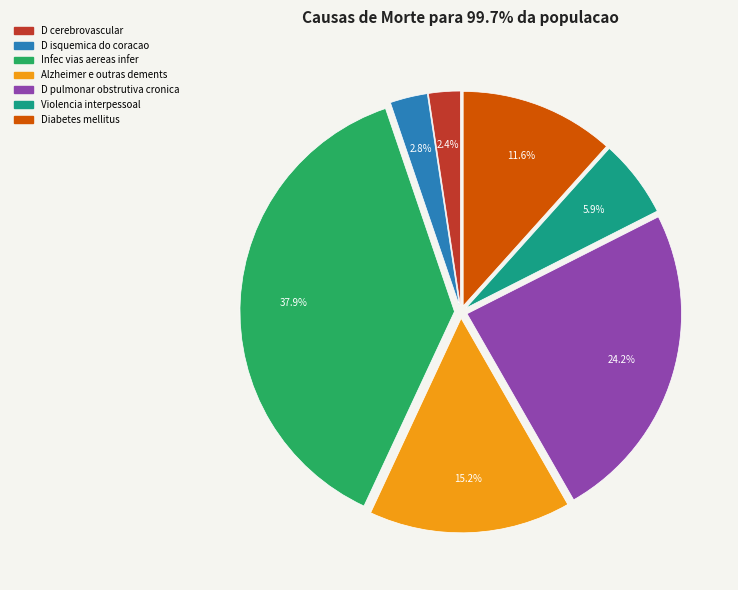

Does any single category account for the majority?

No